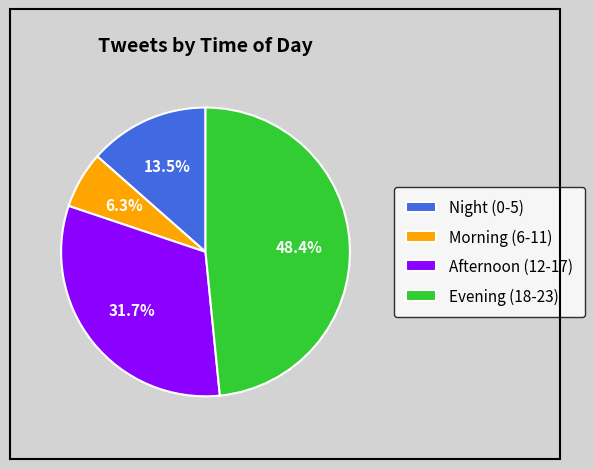

Is Morning (6-11) the majority of the pie?

No